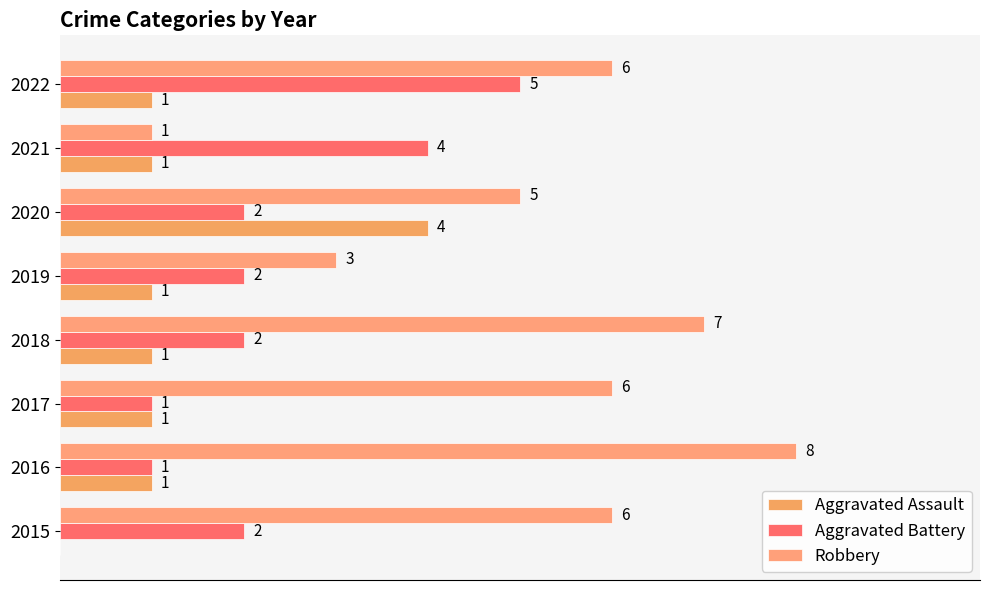

At how many categories does at least one series exceed 2?

8